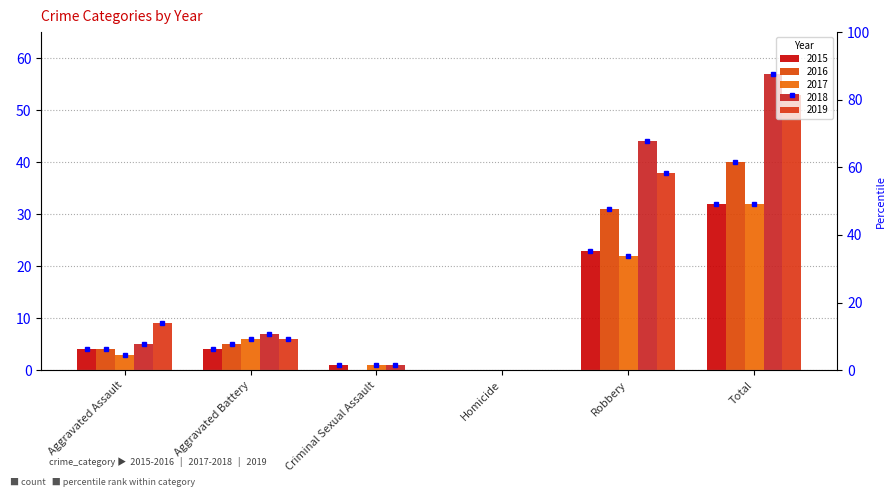

Reading left to right, transcribe all the data shown in this chart.

2015: 4	4	1	0	23	32
2016: 4	5	0	0	31	40
2017: 3	6	1	0	22	32
2018: 5	7	1	0	44	57
2019: 9	6	0	0	38	53